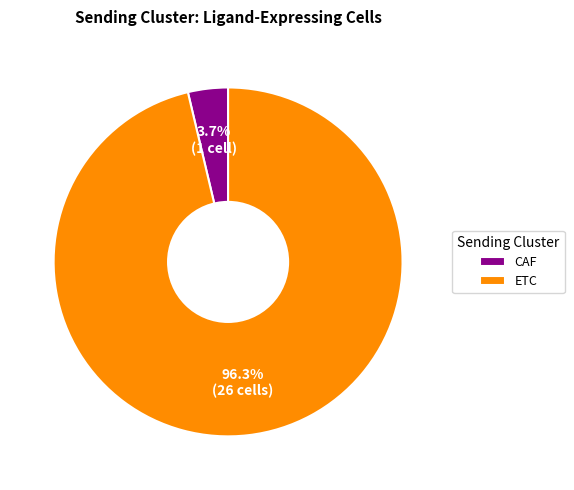

Which has a higher value, ETC or CAF?

ETC